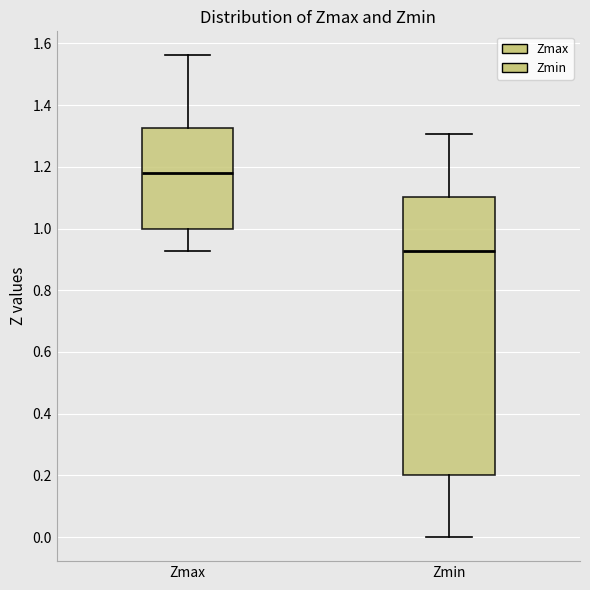

Reading left to right, transcribe this box plot: for each box, give where its median line is, the range the box spans, and where its two whiskers end, as read against the y-axis. The values are not printed on the chart, so give them approximately, as read against the axis.

Zmax: median 1.18, box 1.00 to 1.32, whiskers 0.92 to 1.56
Zmin: median 0.92, box 0.20 to 1.10, whiskers 0.00 to 1.30